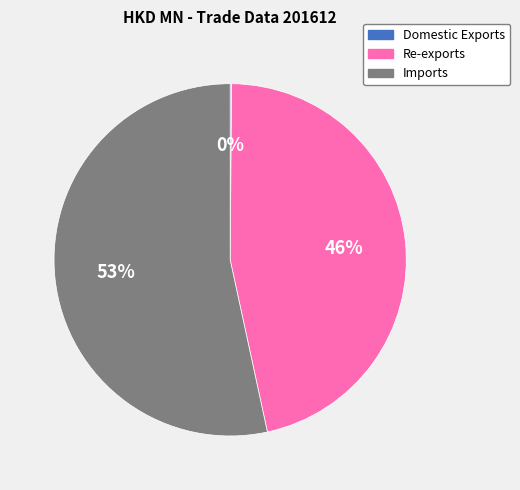

What is the largest slice in the pie chart?

Imports